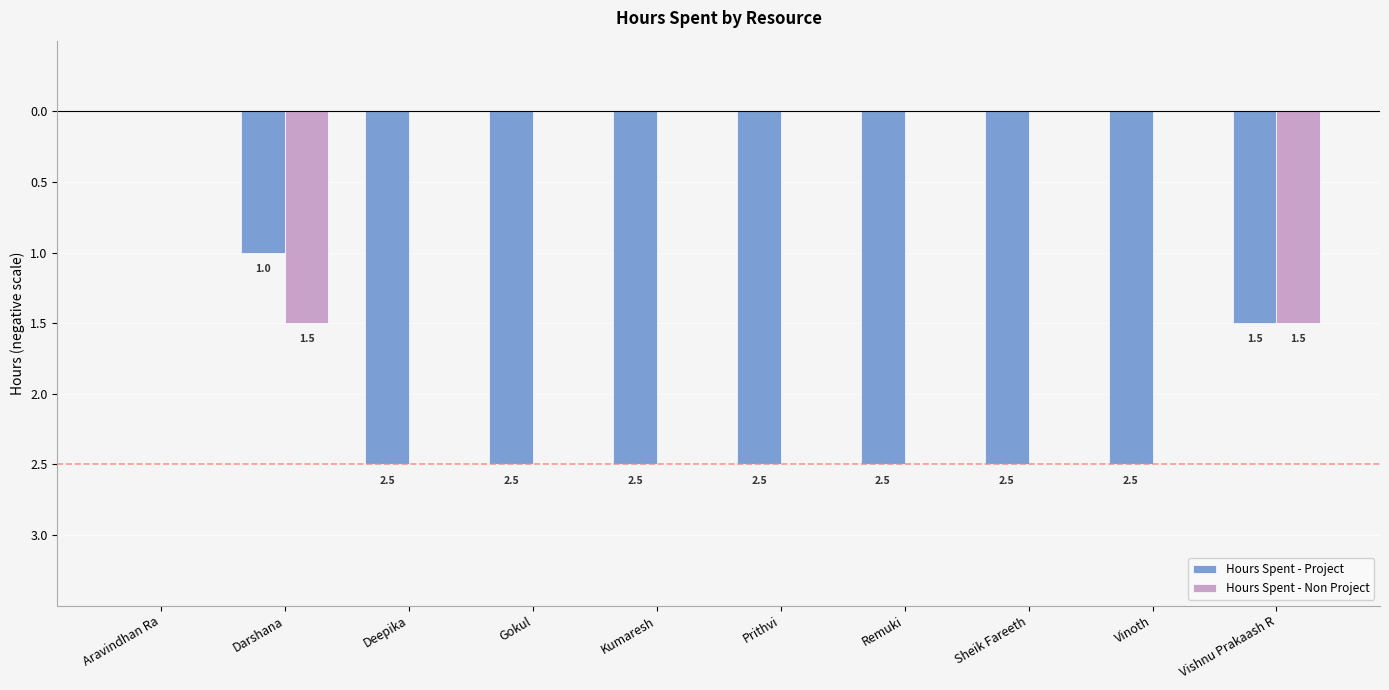

Which has a higher value, Vishnu Prakaash R or Remuki?

Vishnu Prakaash R